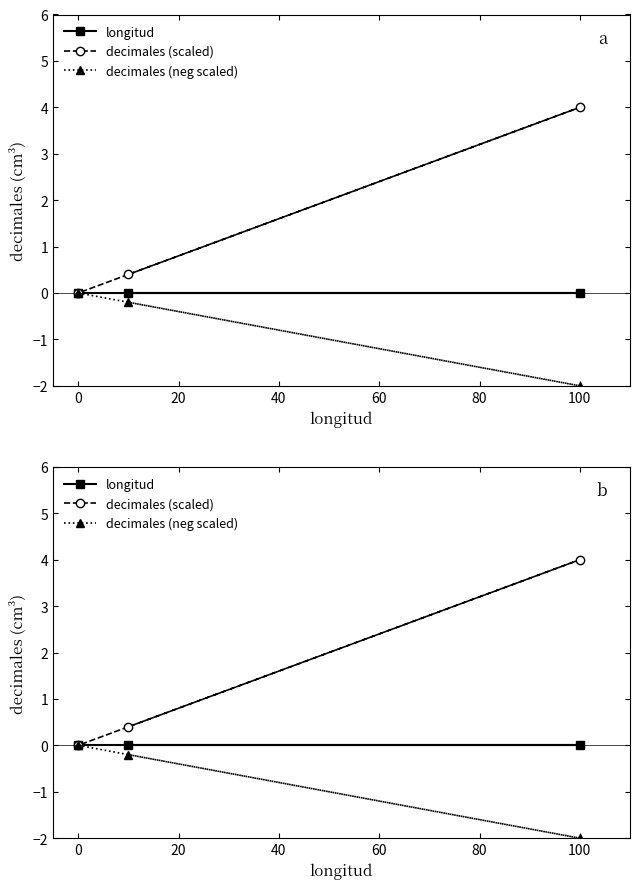

What is the lowest value of the decimales (neg scaled) series?

-2.0